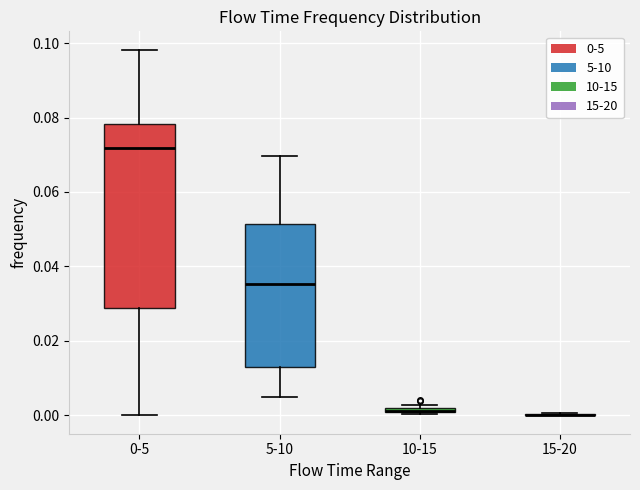

Where is the lower edge of the box for 0-5 on the y-axis? The values are not printed on the chart, so give them approximately, as read against the axis.

0.028